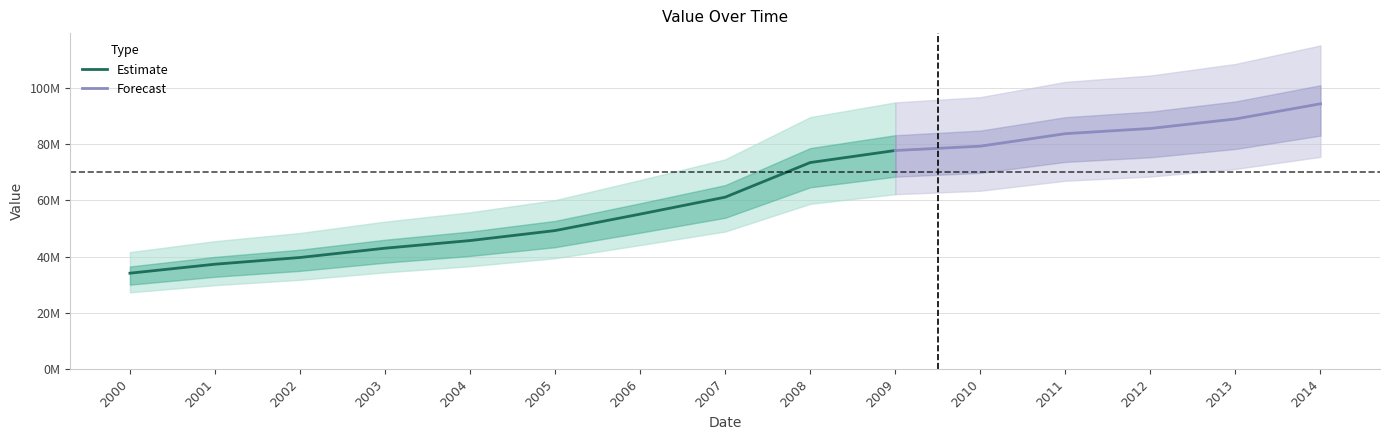

Rank the categories by value from highest to lowest.

01-01-2014, 01-01-2013, 01-01-2012, 01-01-2011, 01-01-2010, 01-01-2009, 01-01-2008, 01-01-2007, 01-01-2006, 01-01-2005, 01-01-2004, 01-01-2003, 01-01-2002, 01-01-2001, 01-01-2000